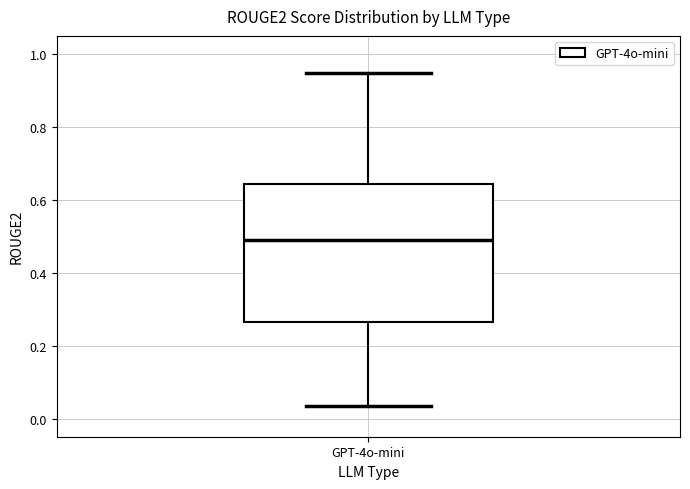

Read this box plot against the y-axis: the position of the median line, the range covered by the box, and the ends of both whiskers. The values are not printed on the chart, so give them approximately, as read against the axis.

median 0.50, box 0.26 to 0.64, whiskers 0.04 to 0.94